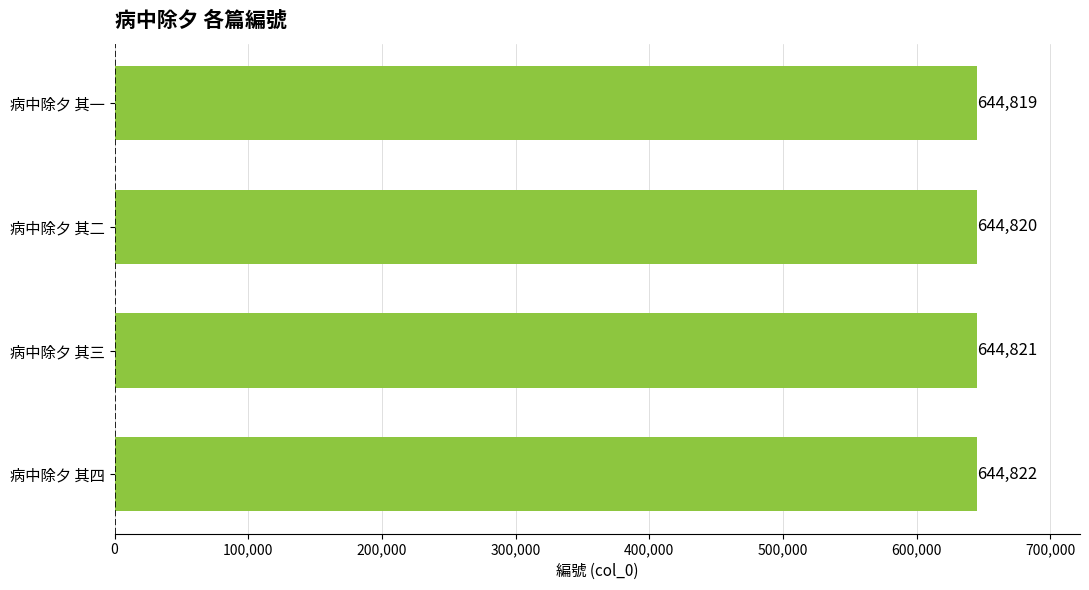

List the labels in order of value, smallest first.

病中除夕 其一, 病中除夕 其二, 病中除夕 其三, 病中除夕 其四